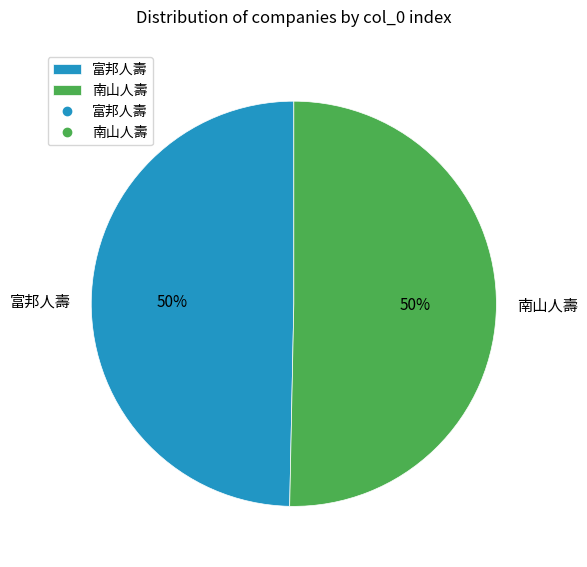

What is the ratio of the value at 南山人壽 to the value at 富邦人壽?

1.0